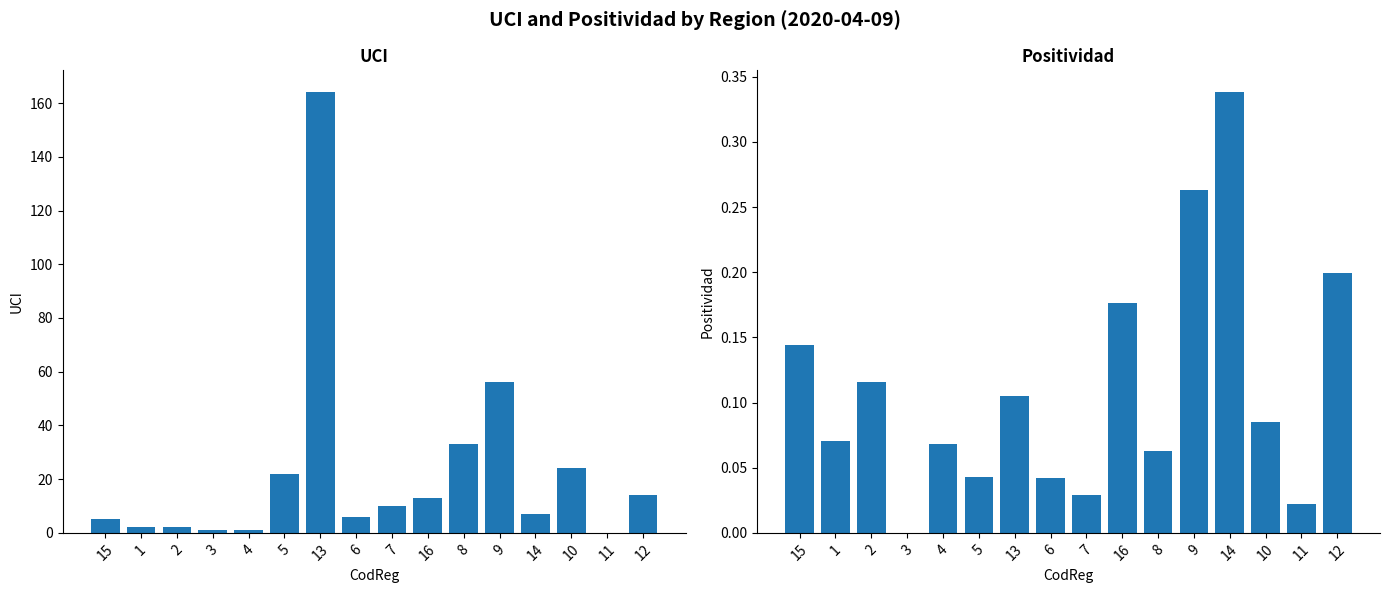

How many groups of bars are there?

16